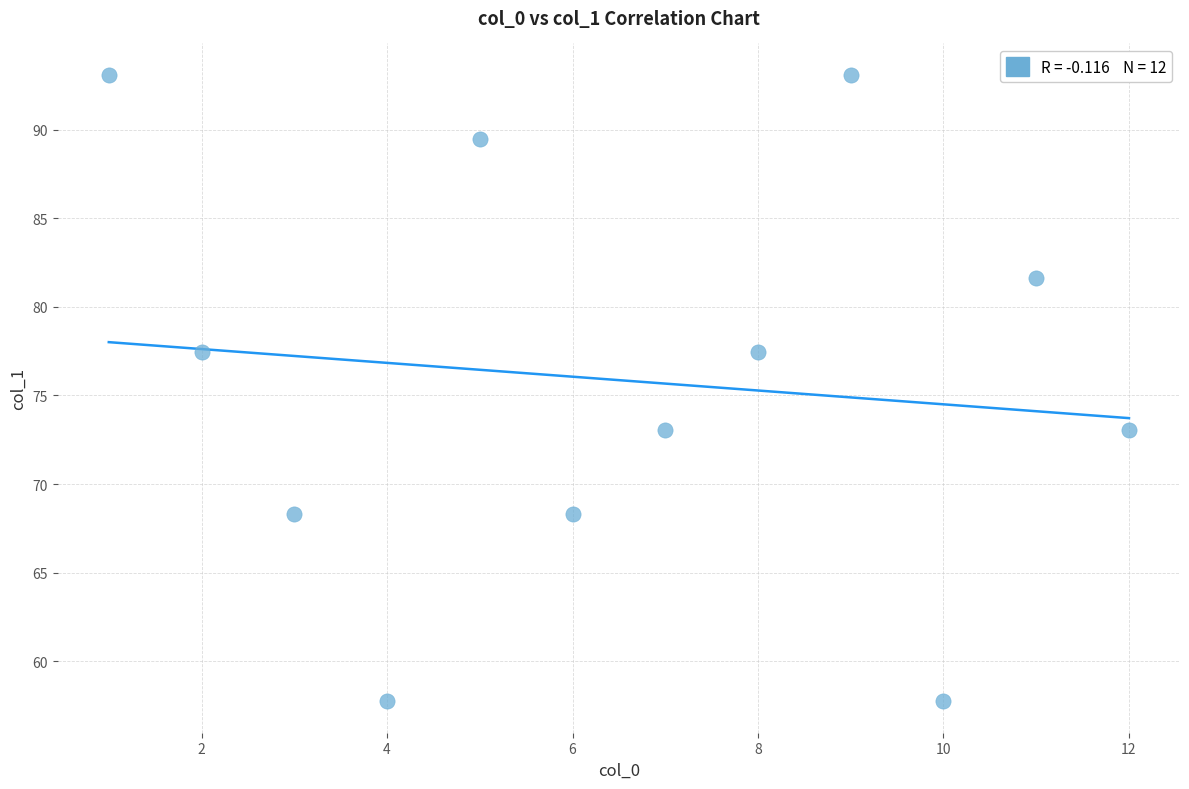

What is the average Y value?

75.9